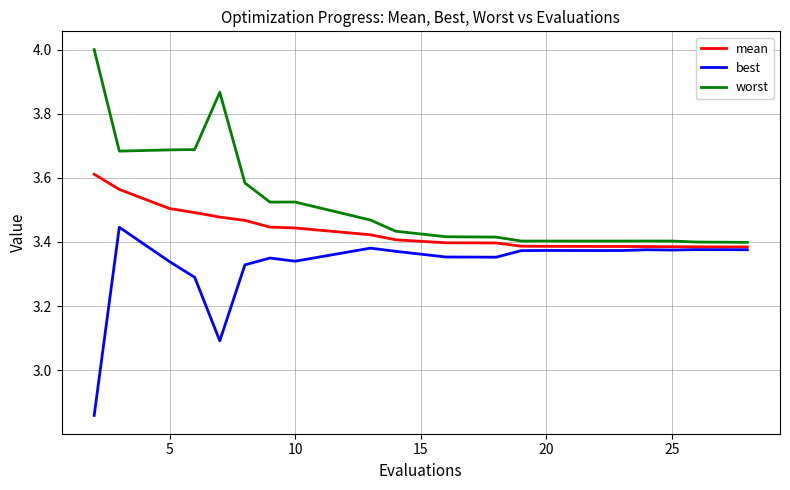

List the series in order of their peak value, lowest first.

best, mean, worst